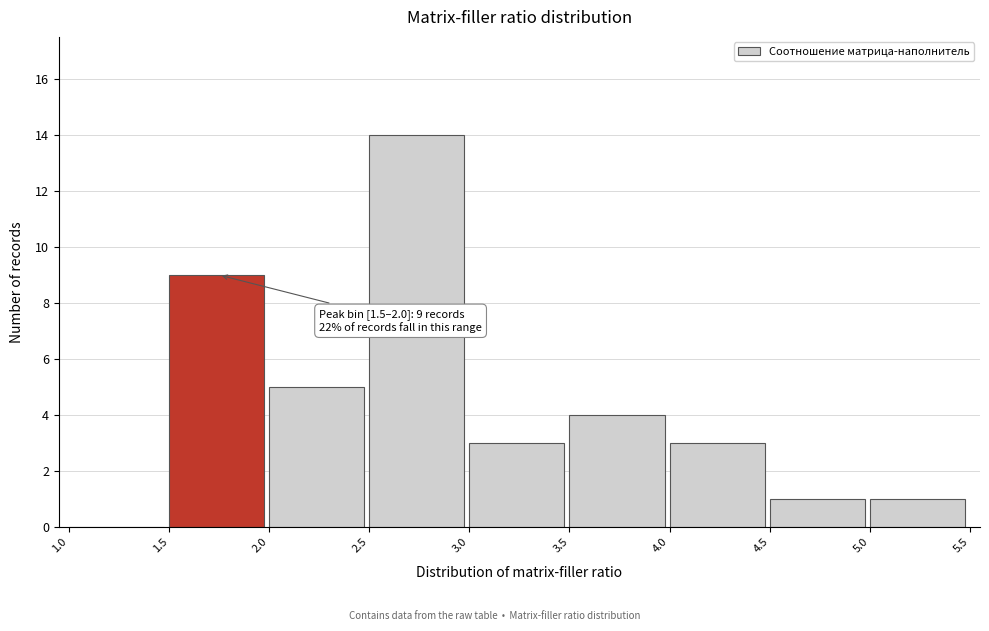

Which range on the x-axis has the tallest bar?

2.5 to 3.0